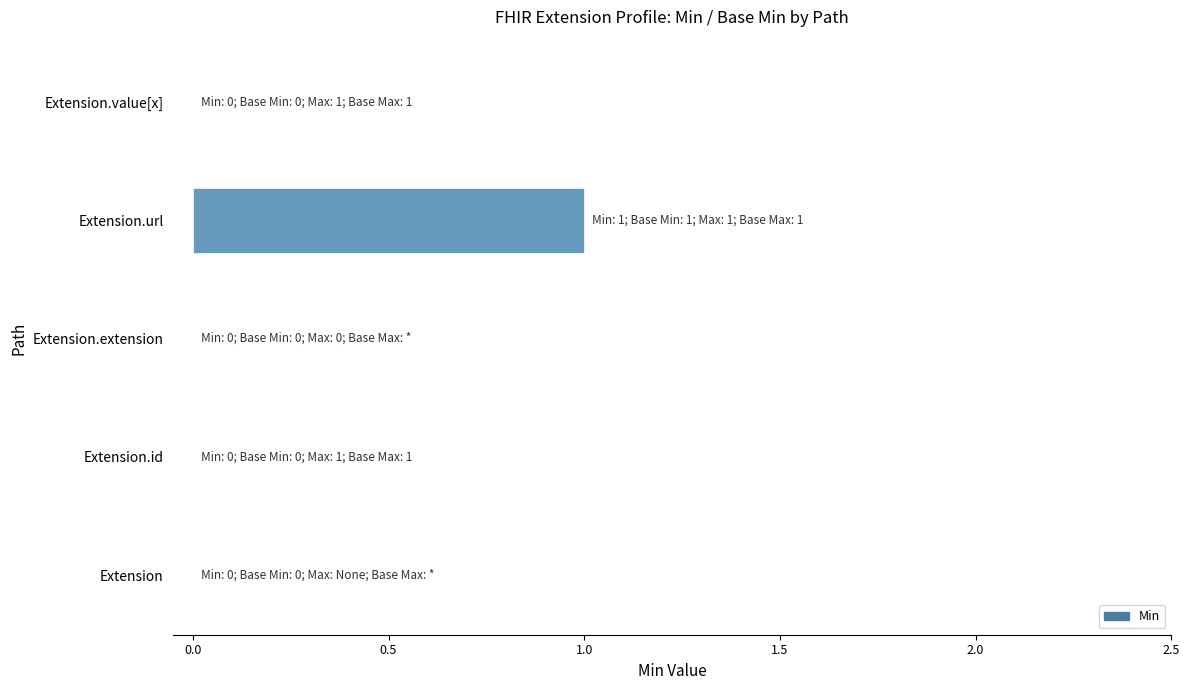

Reading bottom to top, what are all the values shown in this chart?

Extension=0	Extension.id=0	Extension.extension=0	Extension.url=1	Extension.value[x]=0